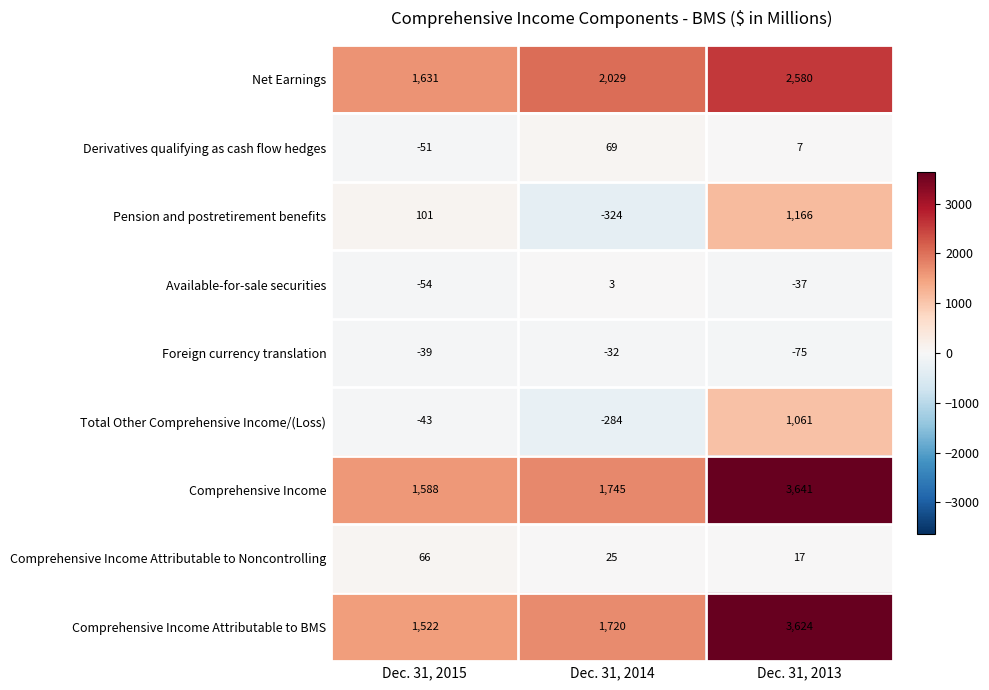

Rank the series by their maximum value, from lowest to highest.

Foreign currency translation, Available-for-sale securities, Comprehensive Income Attributable to Noncontrolling, Derivatives qualifying as cash flow hedges, Total Other Comprehensive Income/(Loss), Pension and postretirement benefits, Net Earnings, Comprehensive Income Attributable to BMS, Comprehensive Income